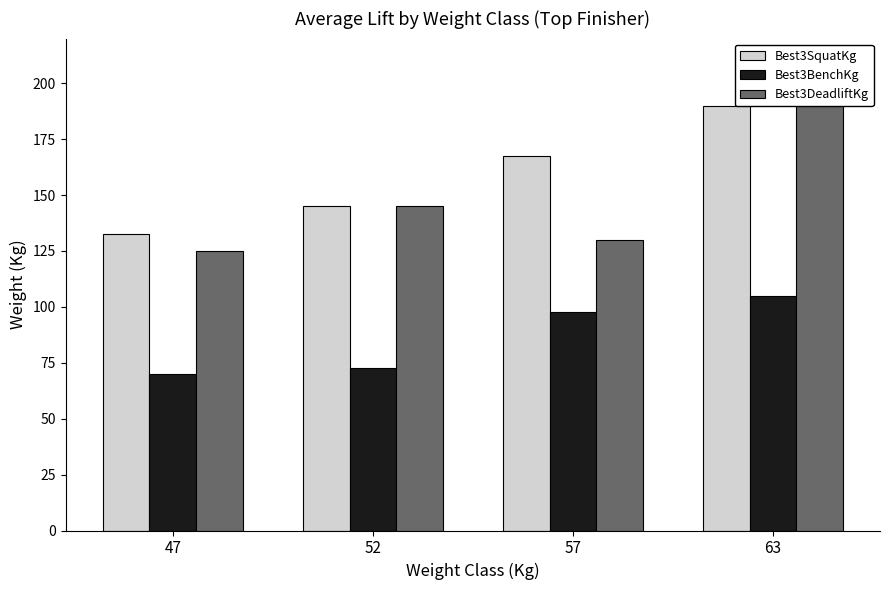

At which label does Best3SquatKg first exceed 167?

57